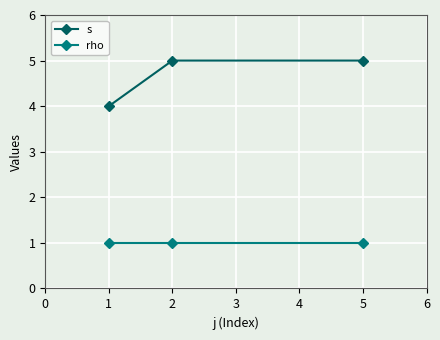

How many distinct data groups are displayed?

2